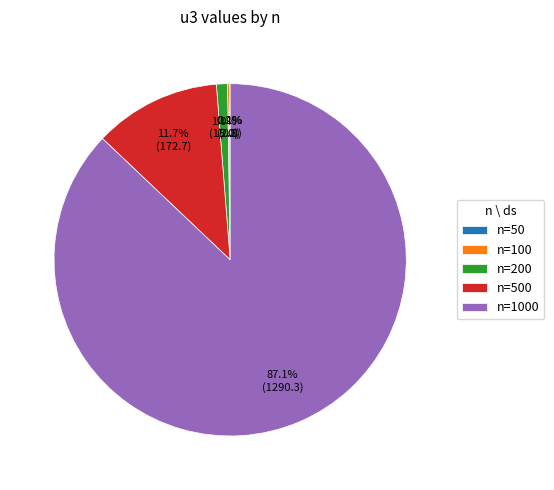

To the nearest percent, what is the average slice percentage?

20%